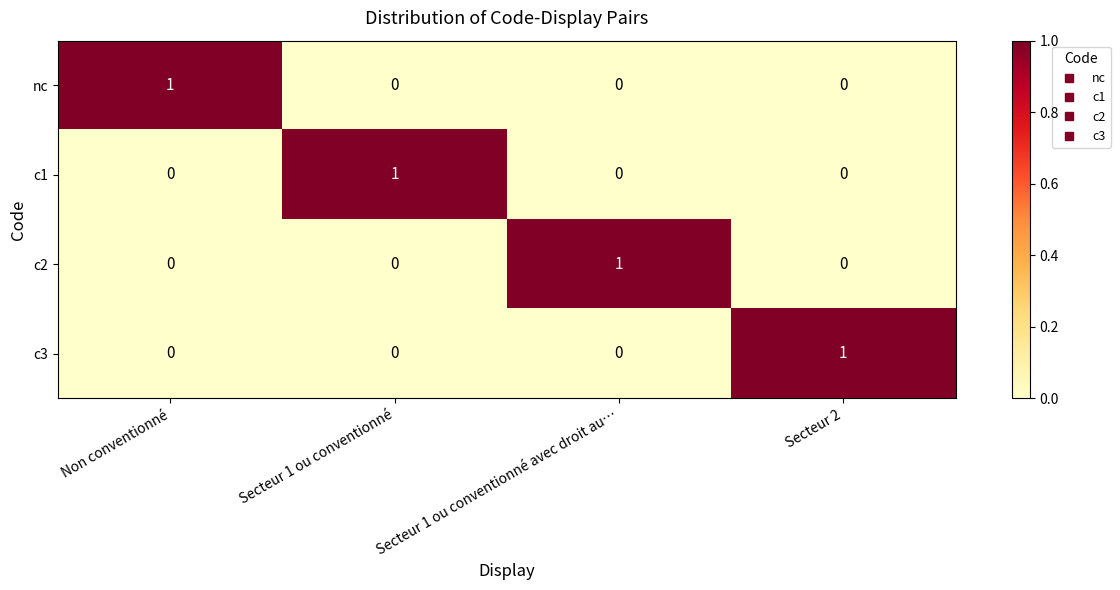

What is the total value across all series at Non conventionné?

1